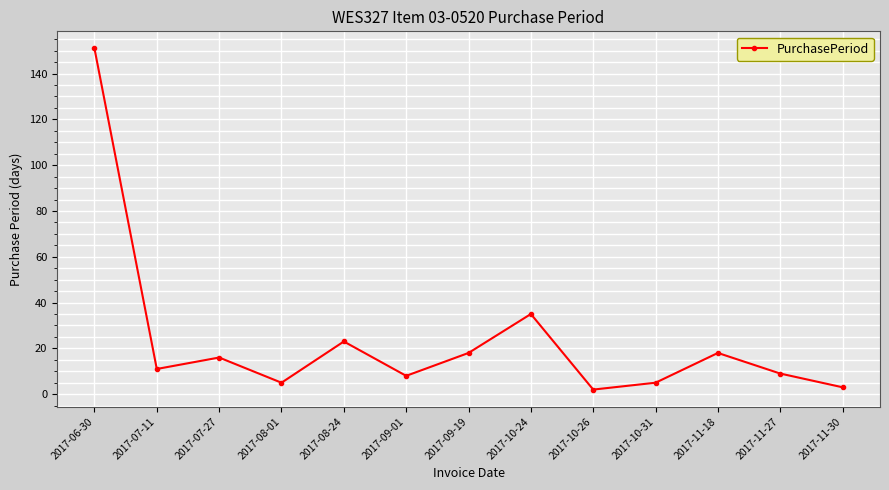

Where does the data first go above 11?

2017-06-30